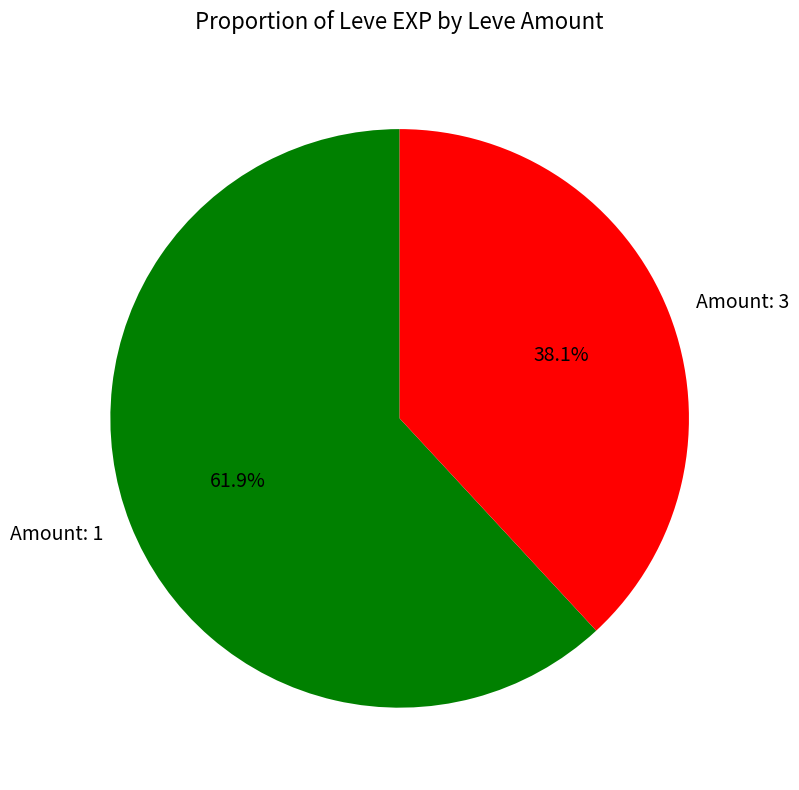

Approximately how many times larger is the value at Amount: 3 compared to Amount: 1?

0.6